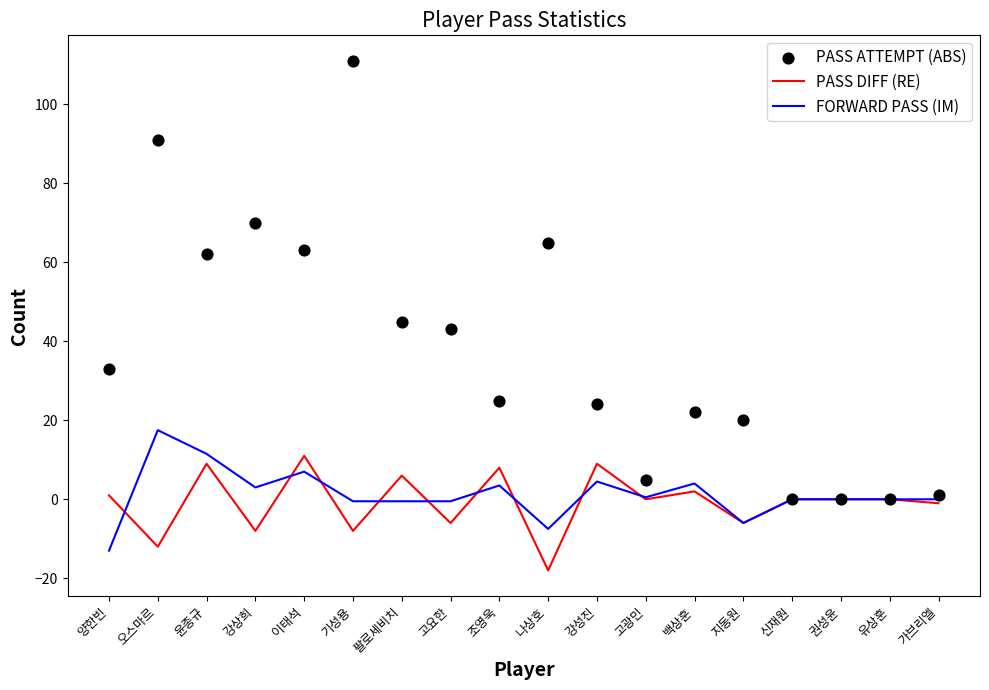

Is the value of FORWARD PASS (IM) at 팔로세비치 greater than the value of PASS DIFF (RE) at 윤종규?

No